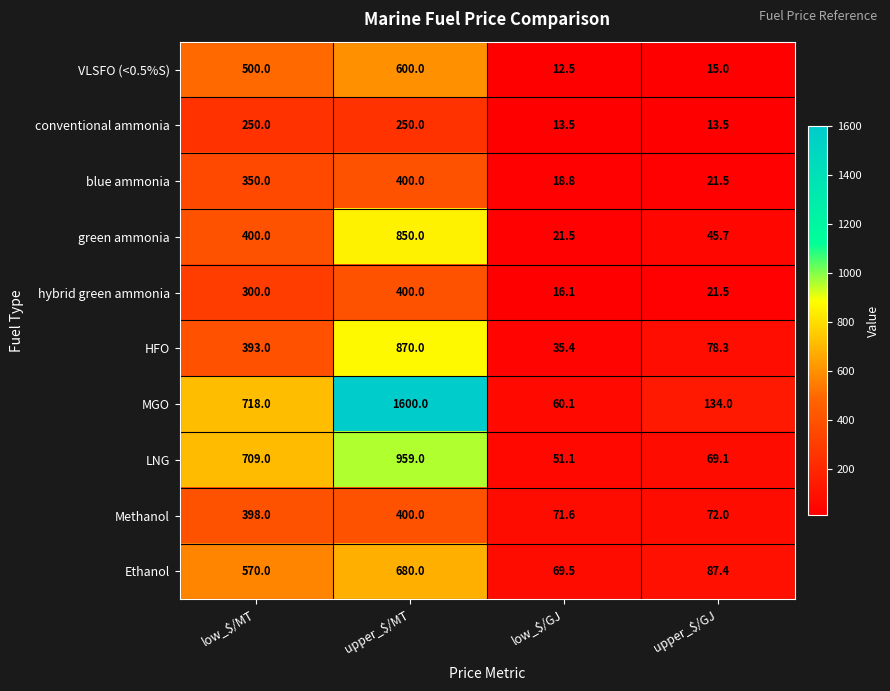

Which series has the largest total across all categories?

MGO